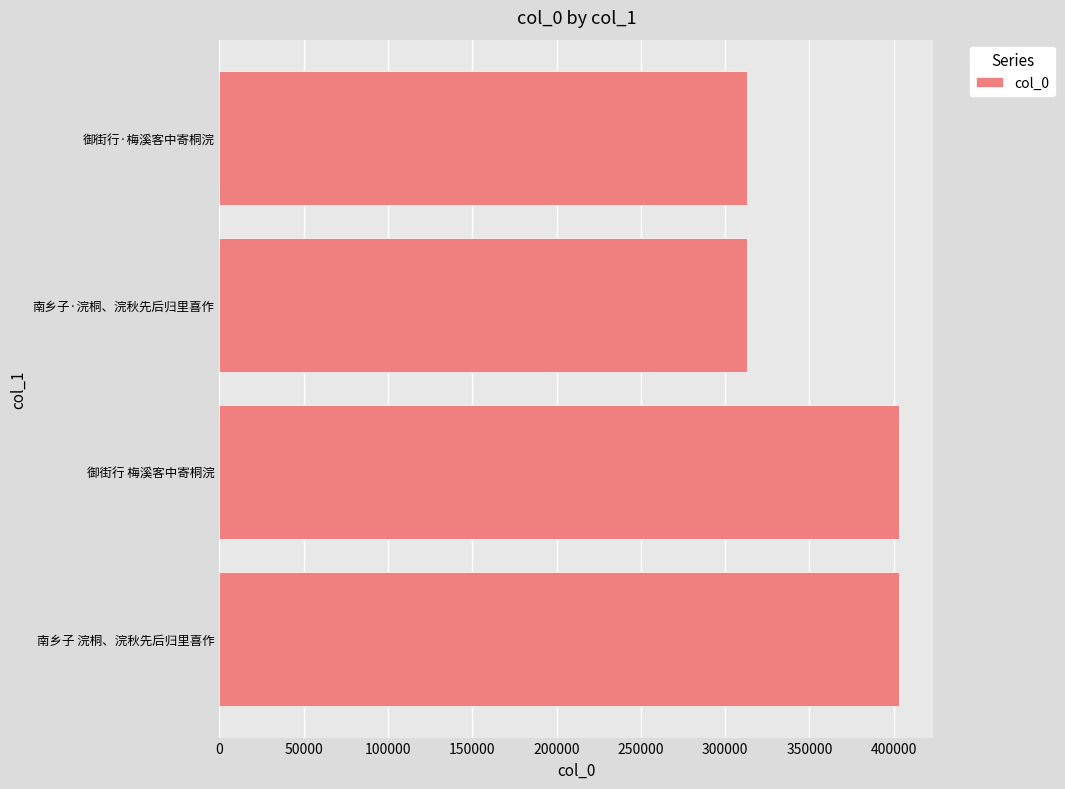

How many series are shown in this chart?

1